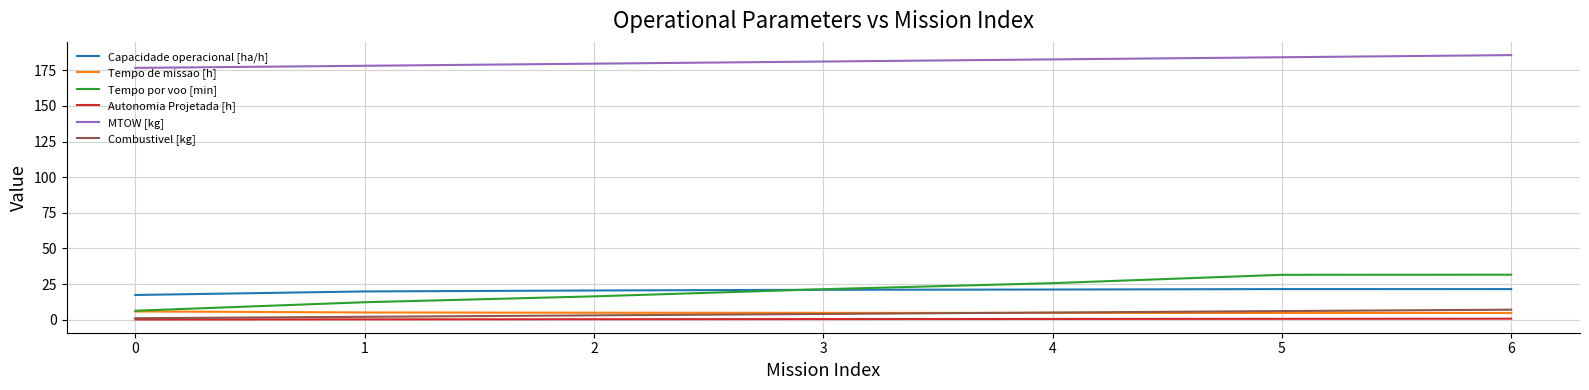

What are all the series names shown in the legend?

Capacidade operacional [ha/h], Tempo de missao [h], Tempo por voo [min], Autonomia Projetada [h], MTOW [kg], Combustivel [kg]